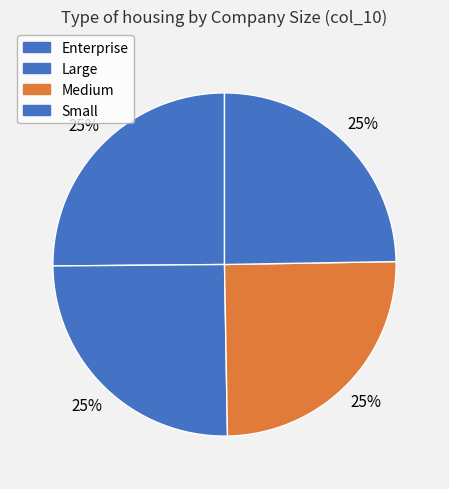

The Medium slice represents 25% of the pie. True or false?

True